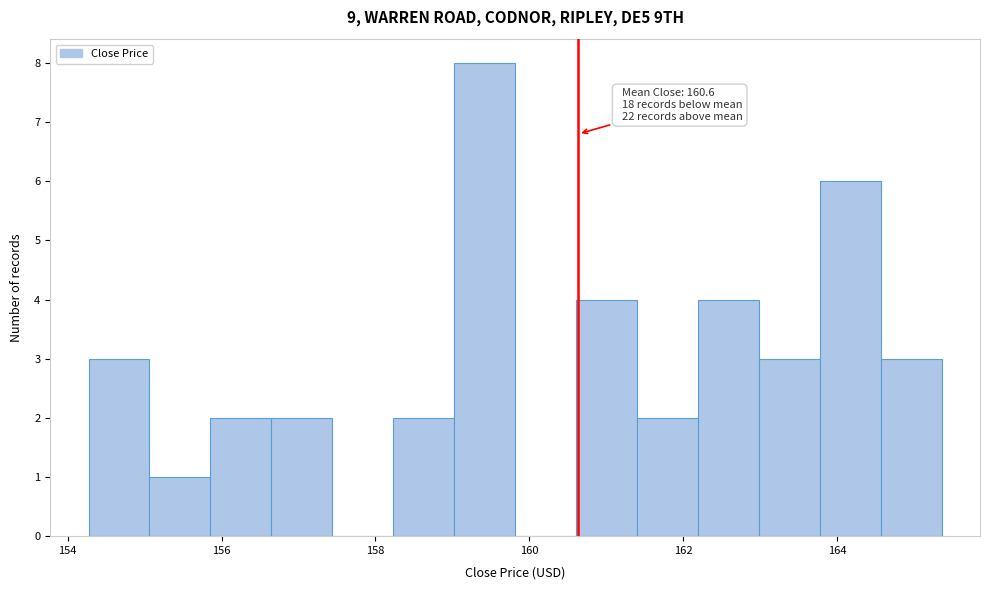

Around what value on the x-axis is the tallest bar? Give the approximate position of its centre, as read against the axis.

159.4